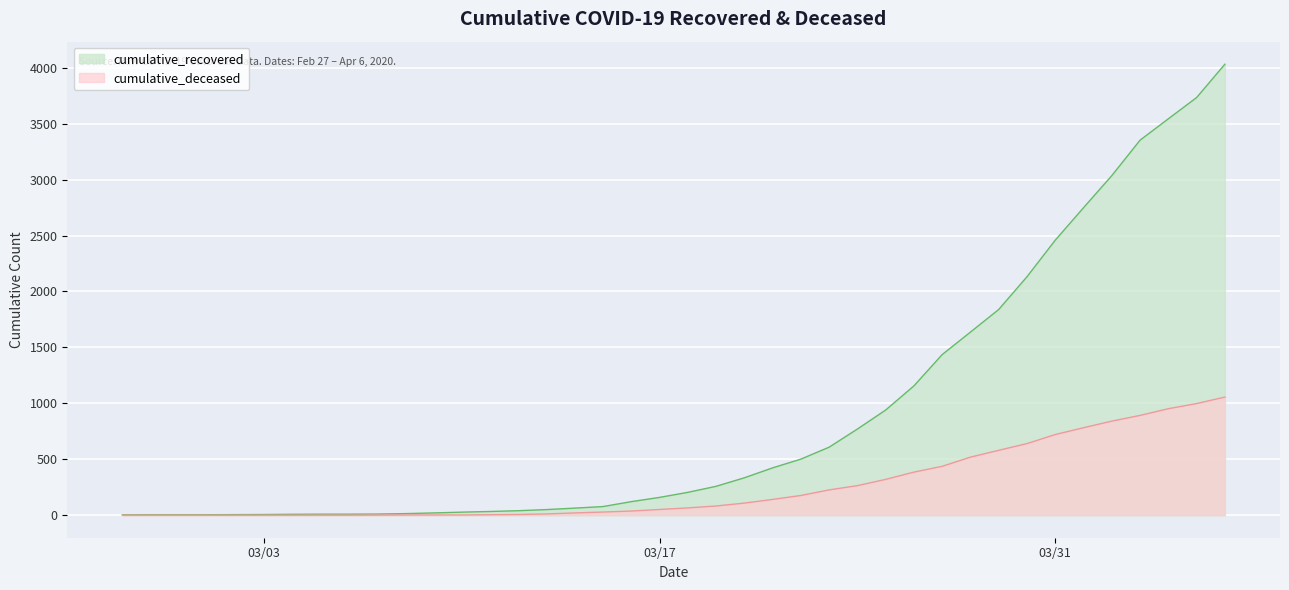

What is the maximum value for cumulative_deceased?

1056